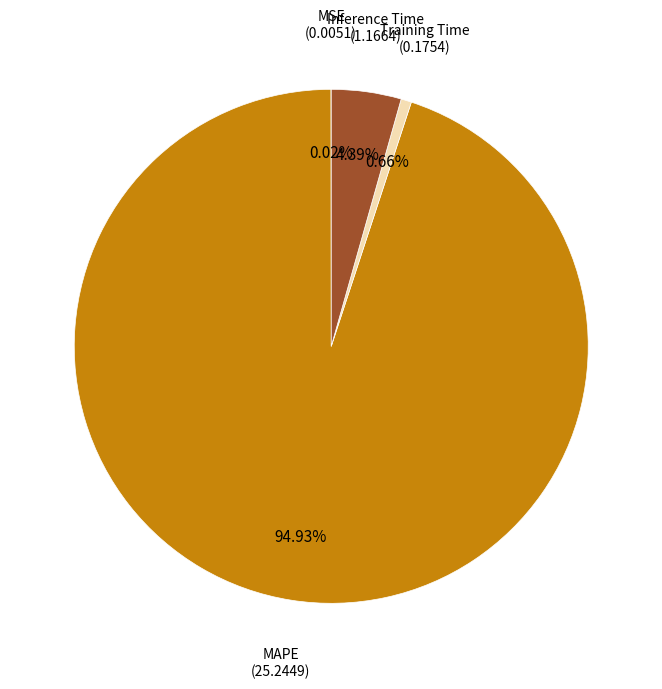

To the nearest percent, what is the difference between the Training Time and MAPE slice percentages?

94%